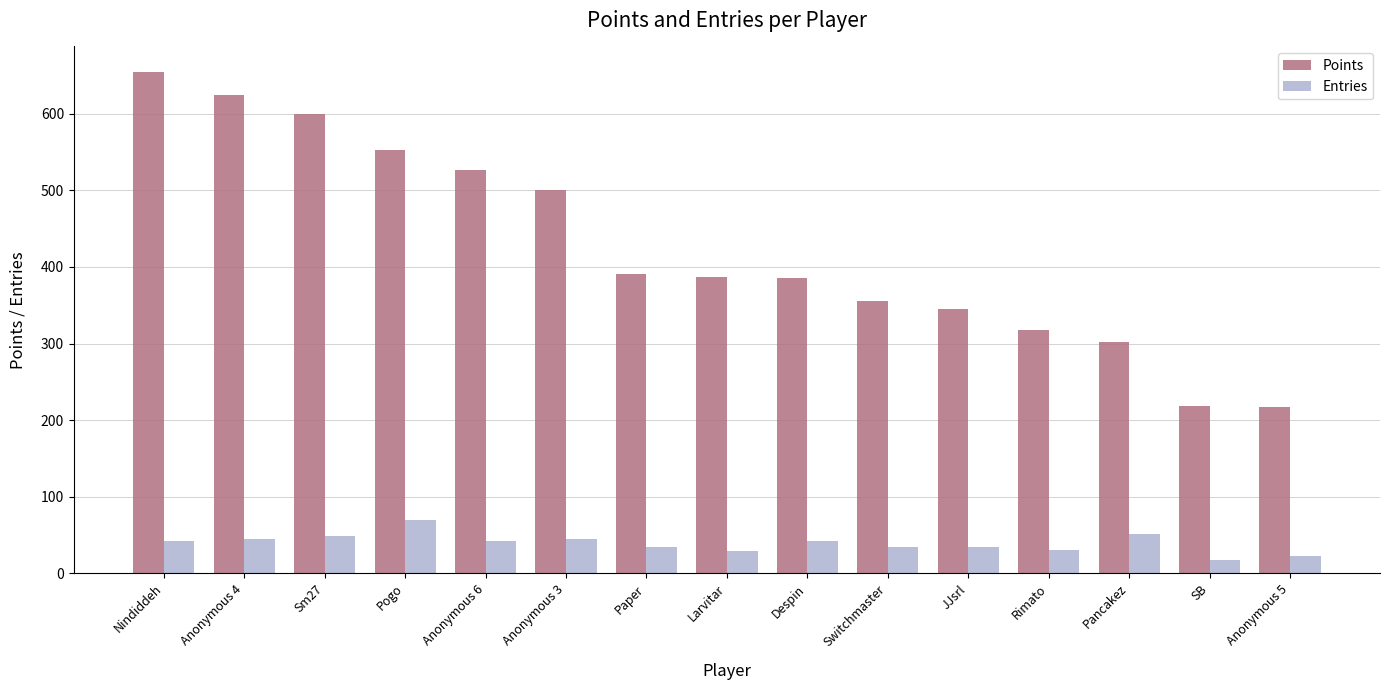

Which series has the largest range (max minus min)?

Points